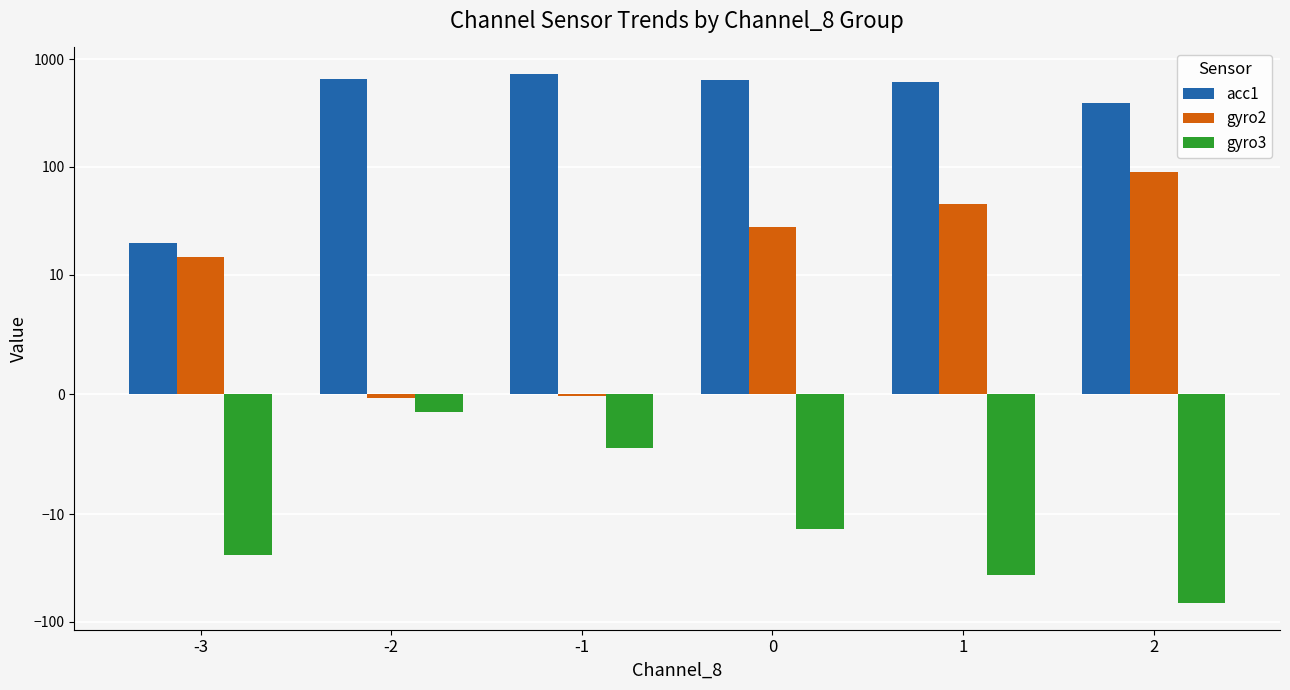

How many data points in gyro3 are less than -13?

4